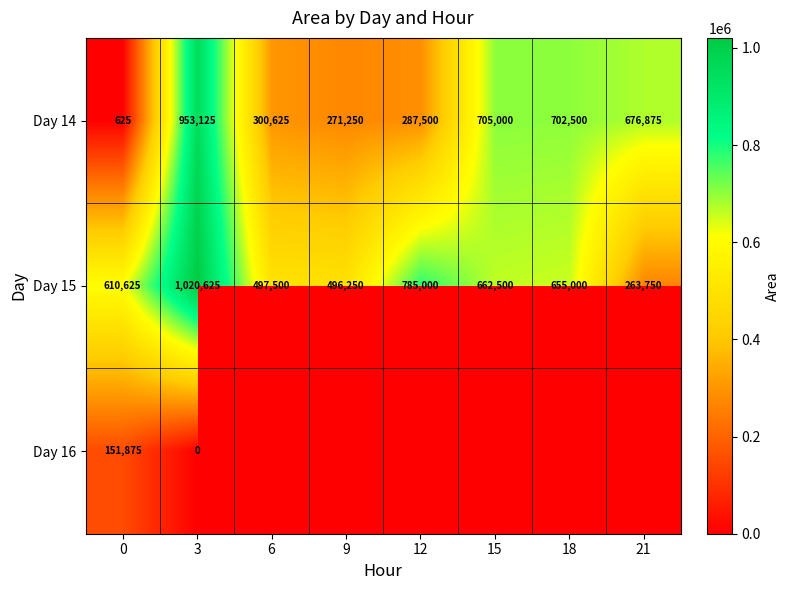

List the labels in order of Day 15 value, largest first.

3, 12, 15, 18, 0, 6, 9, 21